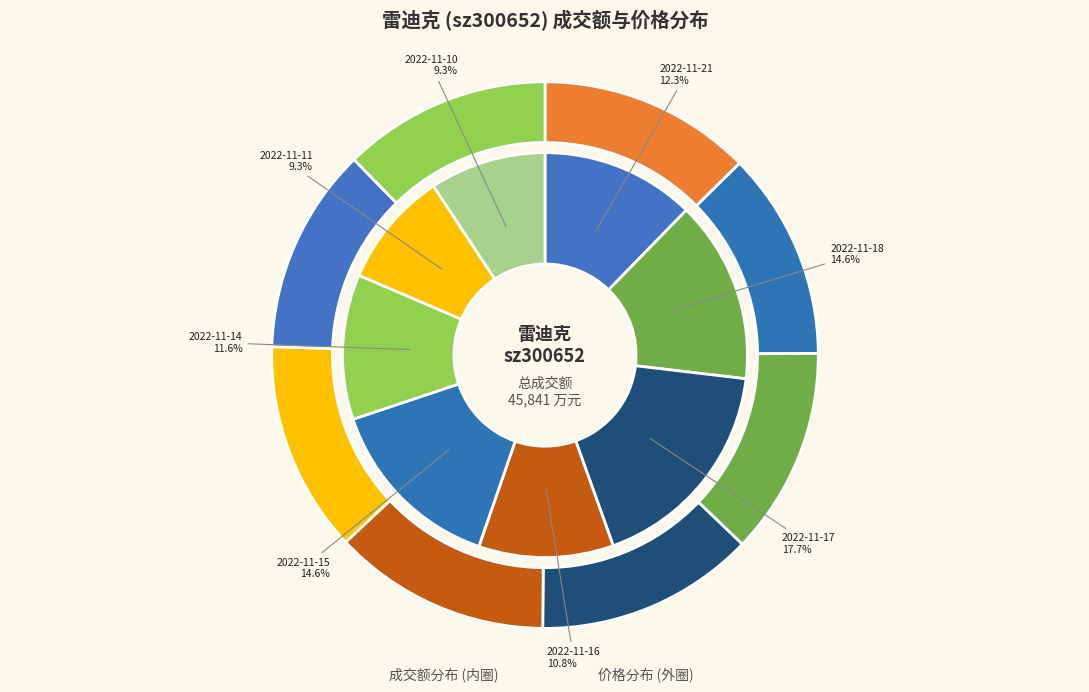

How many slices are in this pie chart?

8